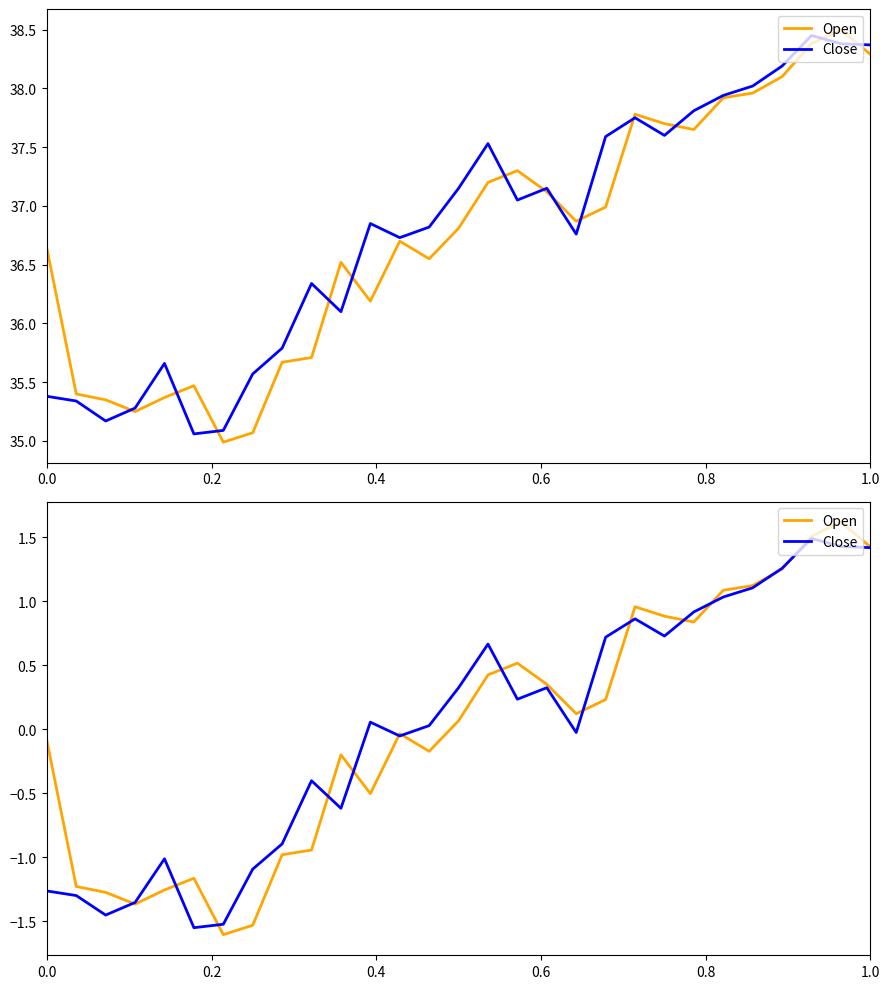

Which series ends up on top after the final intersection of Open and Close?

Open